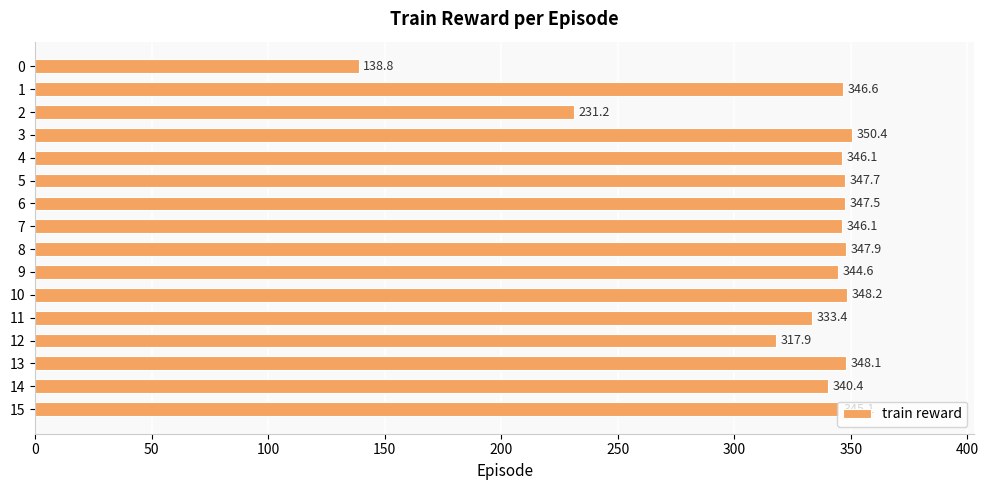

Where is the data nearest to the value 244?

2